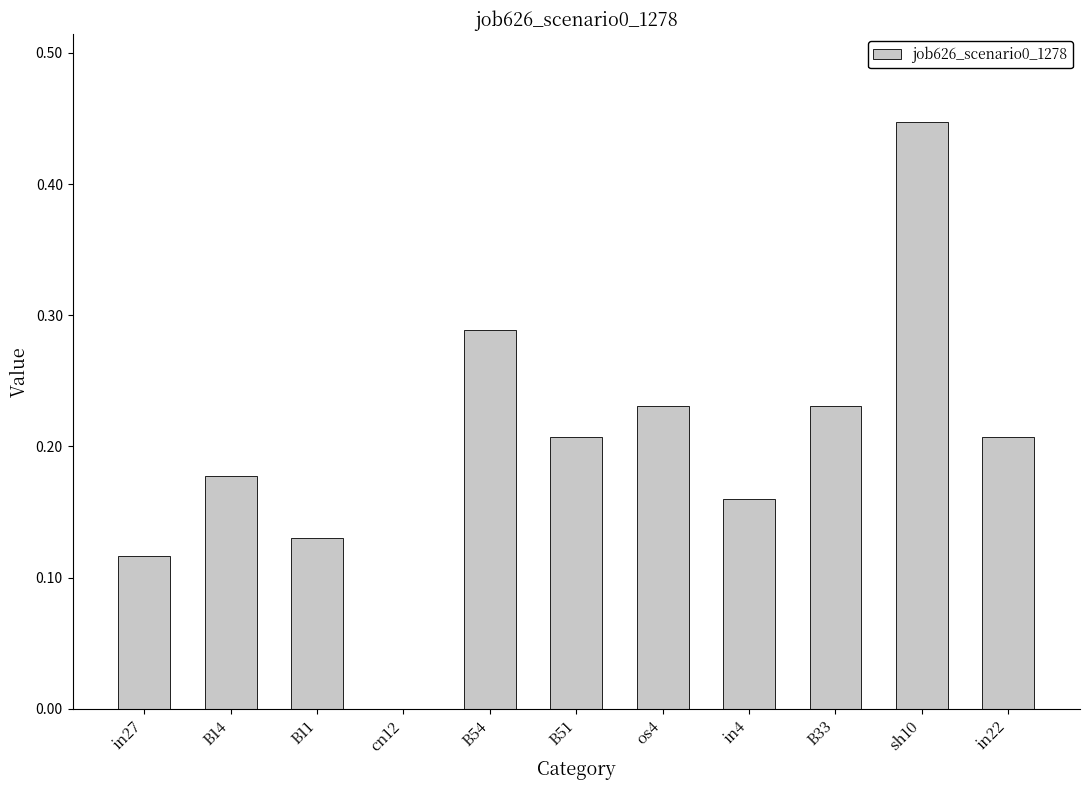

What is the sum of all values?

2.2